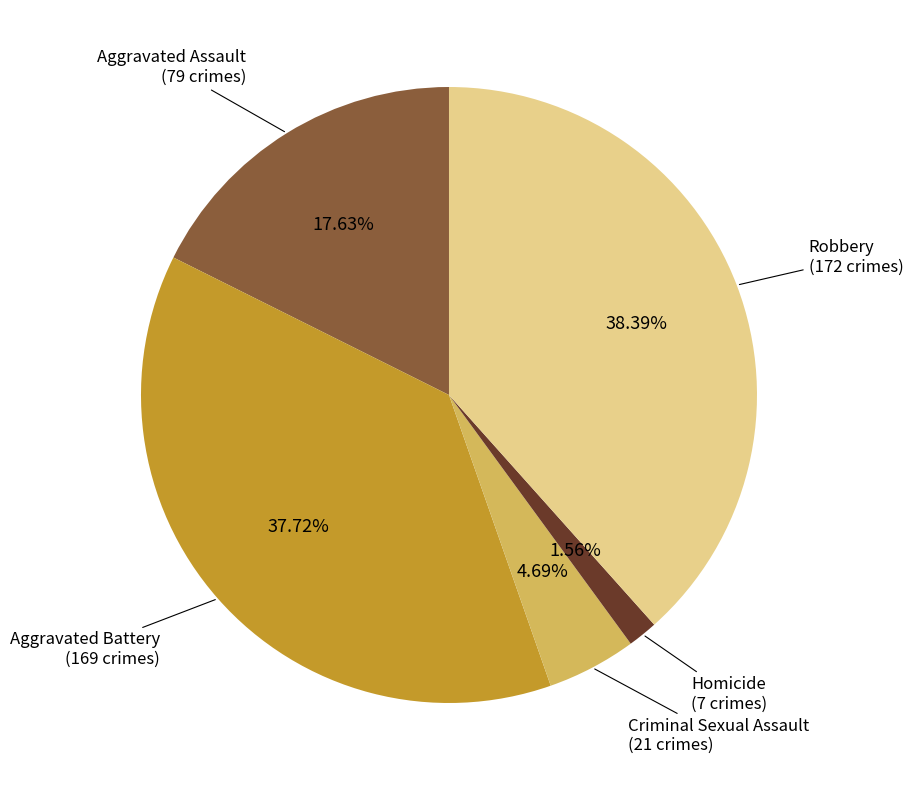

Is there any slice that represents more than half of the pie?

No